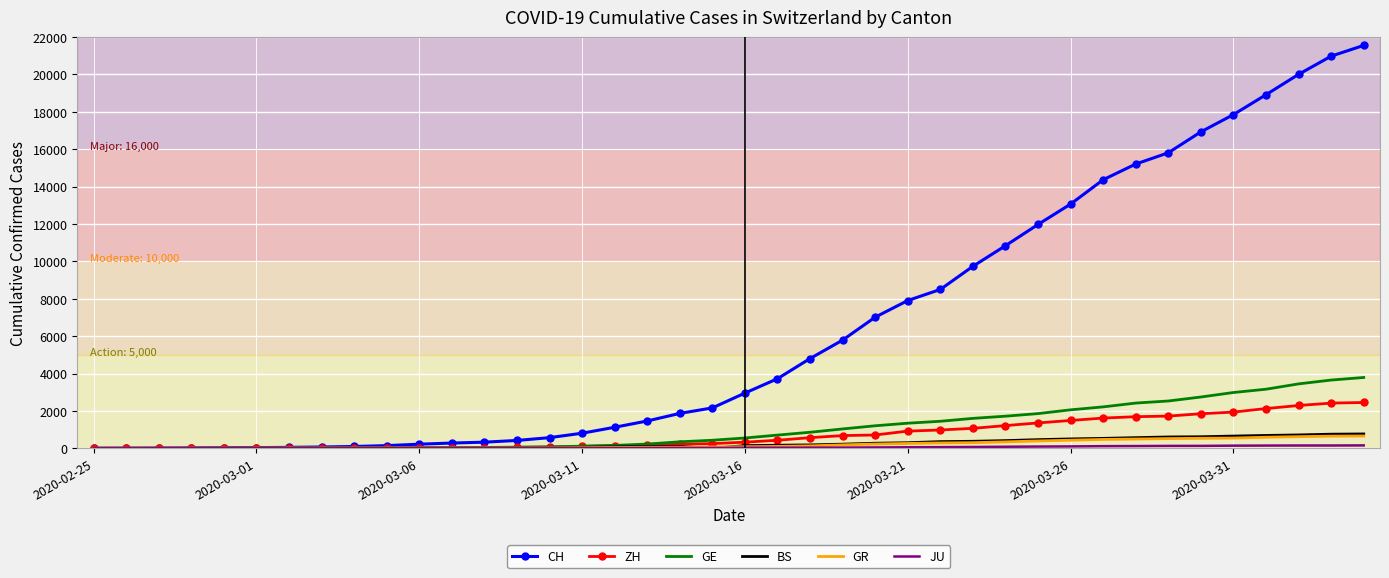

What is the maximum value shown in the chart?

21554